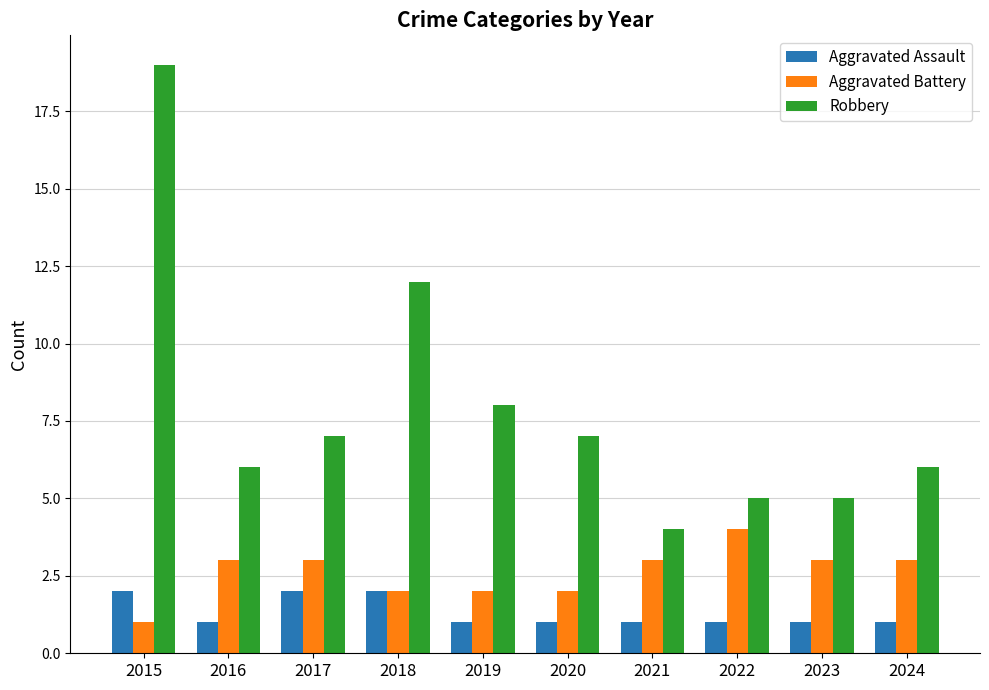

What is the total value across all series at 2023?

9